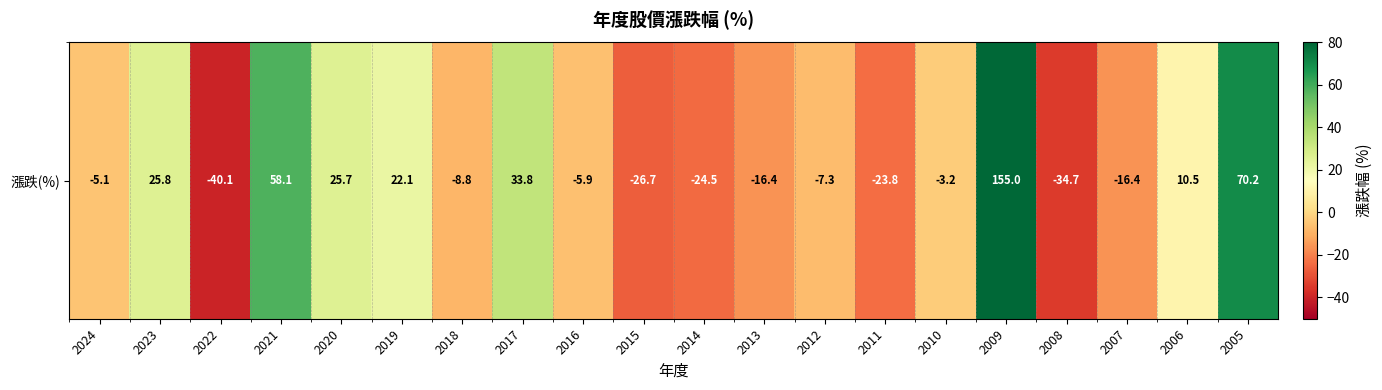

What is the difference between the maximum and minimum values?

195.1